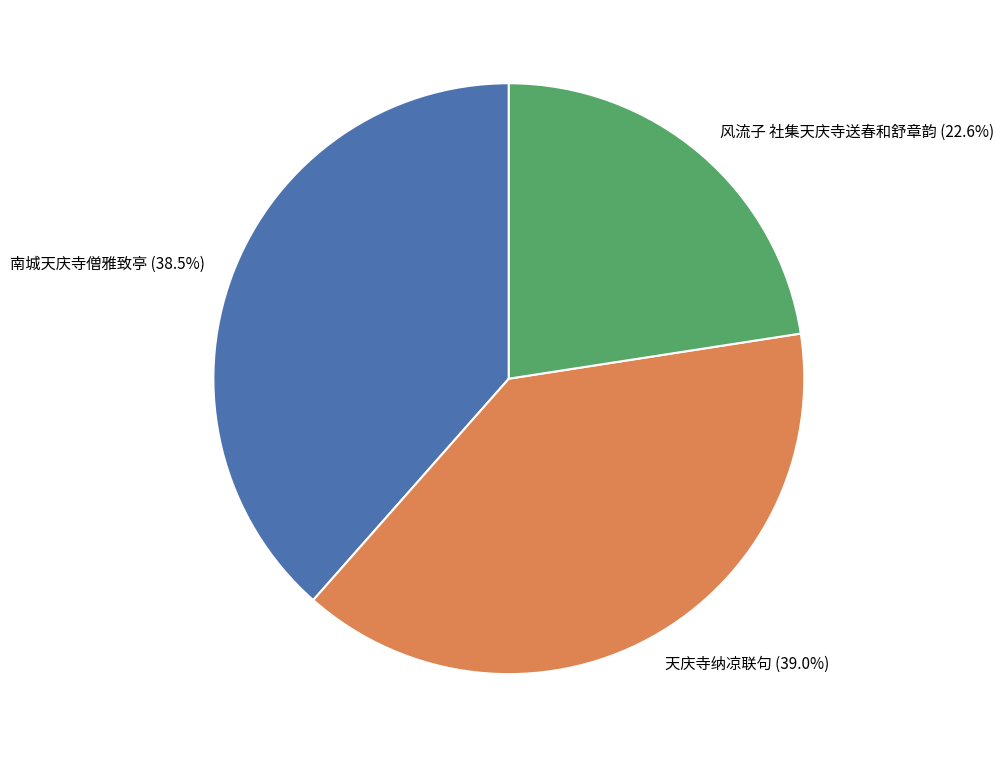

Does any single category account for the majority?

No